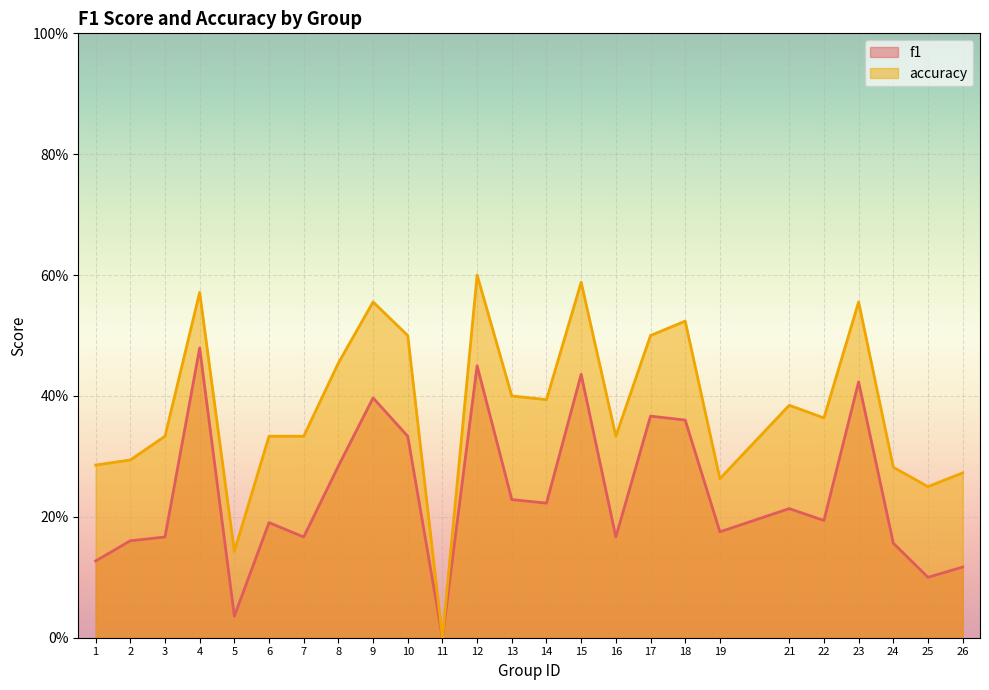

Which series changed the most between 9 and 24?

accuracy